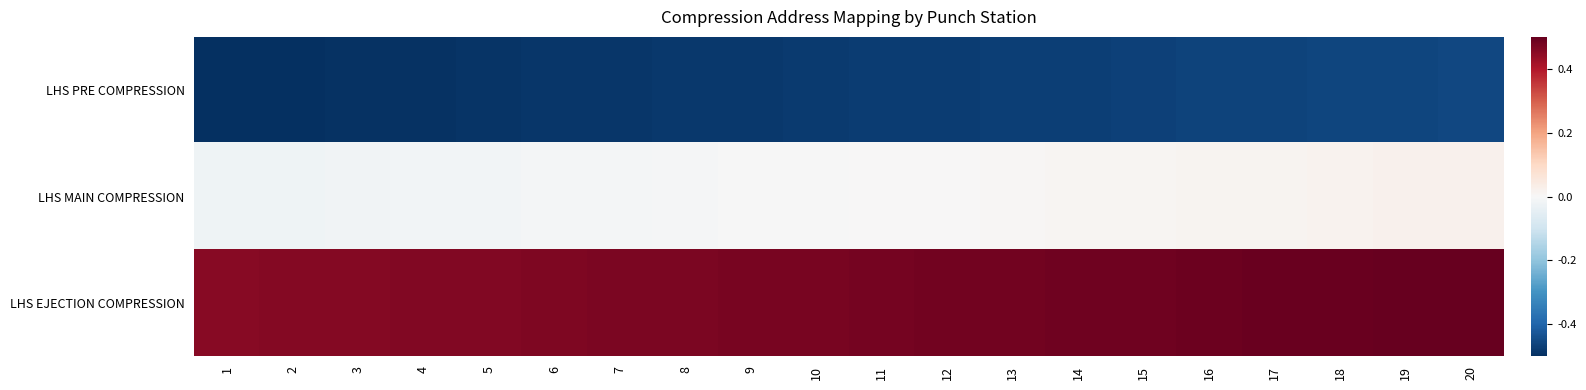

Reading left to right, what are all the values shown in this chart?

LHS PRE COMPRESSION: 1=-0.5	2=-0.5	3=-0.5	4=-0.5	5=-0.5	6=-0.5	7=-0.5	8=-0.5	9=-0.5	10=-0.5	11=-0.5	12=-0.5	13=-0.5	14=-0.5	15=-0.5	16=-0.5	17=-0.5	18=-0.5	19=-0.5	20=-0.5
LHS MAIN COMPRESSION: 1=-0.0	2=-0.0	3=-0.0	4=-0.0	5=-0.0	6=-0.0	7=-0.0	8=-0.0	9=-0.0	10=-0.0	11=0.0	12=0.0	13=0.0	14=0.0	15=0.0	16=0.0	17=0.0	18=0.0	19=0.0	20=0.0
LHS EJECTION COMPRESSION: 1=0.5	2=0.5	3=0.5	4=0.5	5=0.5	6=0.5	7=0.5	8=0.5	9=0.5	10=0.5	11=0.5	12=0.5	13=0.5	14=0.5	15=0.5	16=0.5	17=0.5	18=0.5	19=0.5	20=0.5